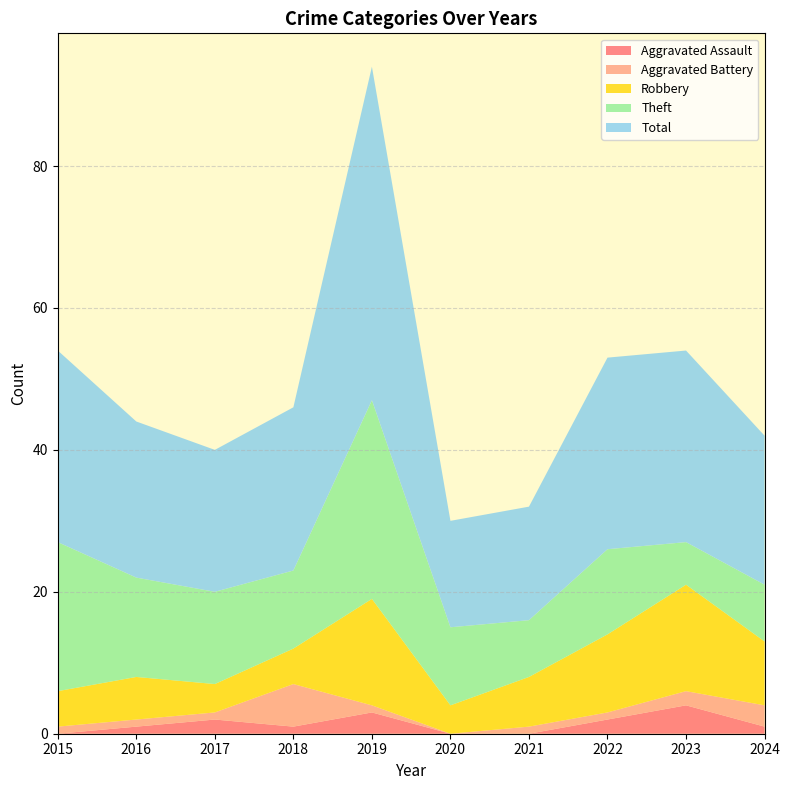

Reading right to left, transcribe all the data shown in this chart.

Aggravated Assault: 1	4	2	0	0	3	1	2	1	0
Aggravated Battery: 3	2	1	1	0	1	6	1	1	1
Robbery: 9	15	11	7	4	15	5	4	6	5
Theft: 8	6	12	8	11	28	11	13	14	21
Total: 21	27	27	16	15	47	23	20	22	27